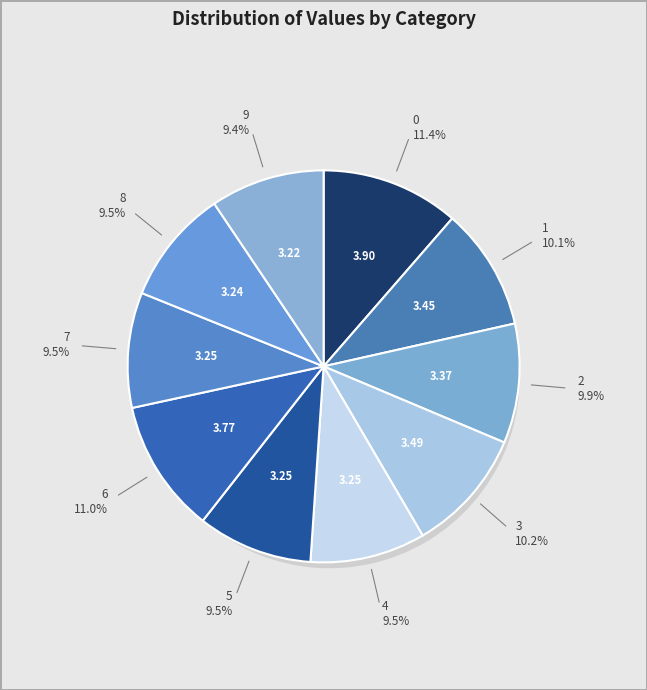

Is 9 the majority of the pie?

No